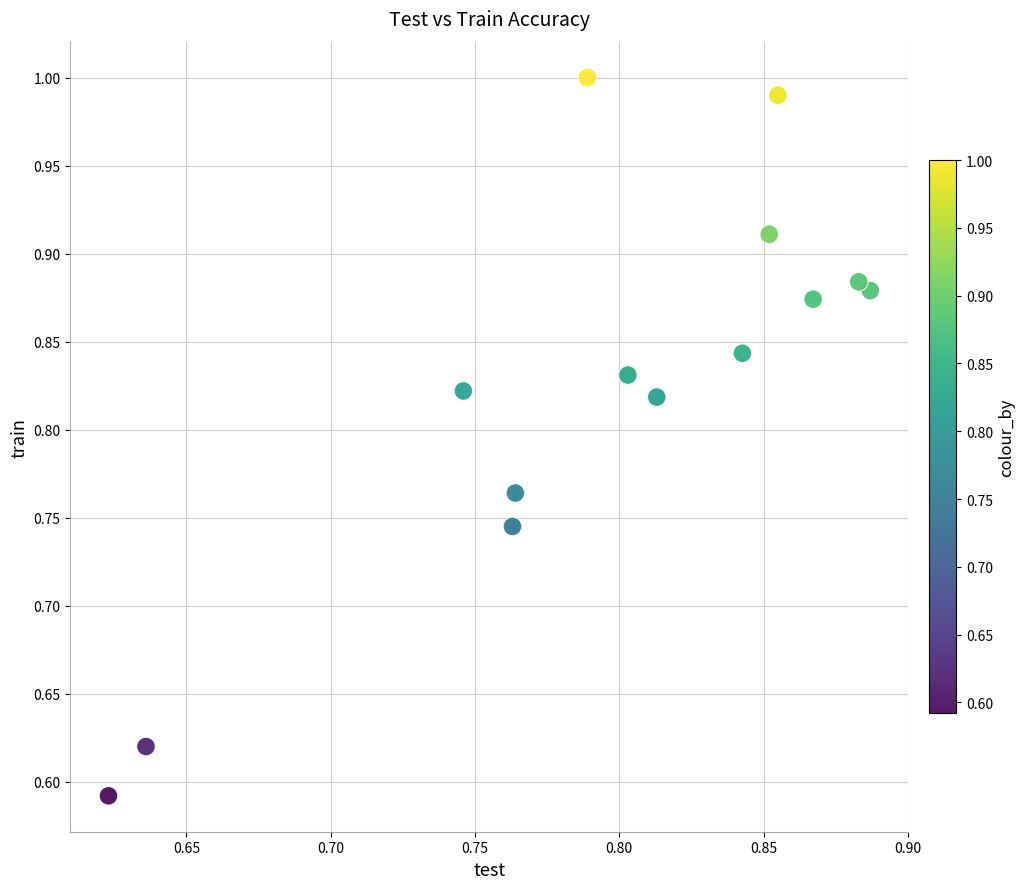

What is the range of X values (max minus min)?

0.3